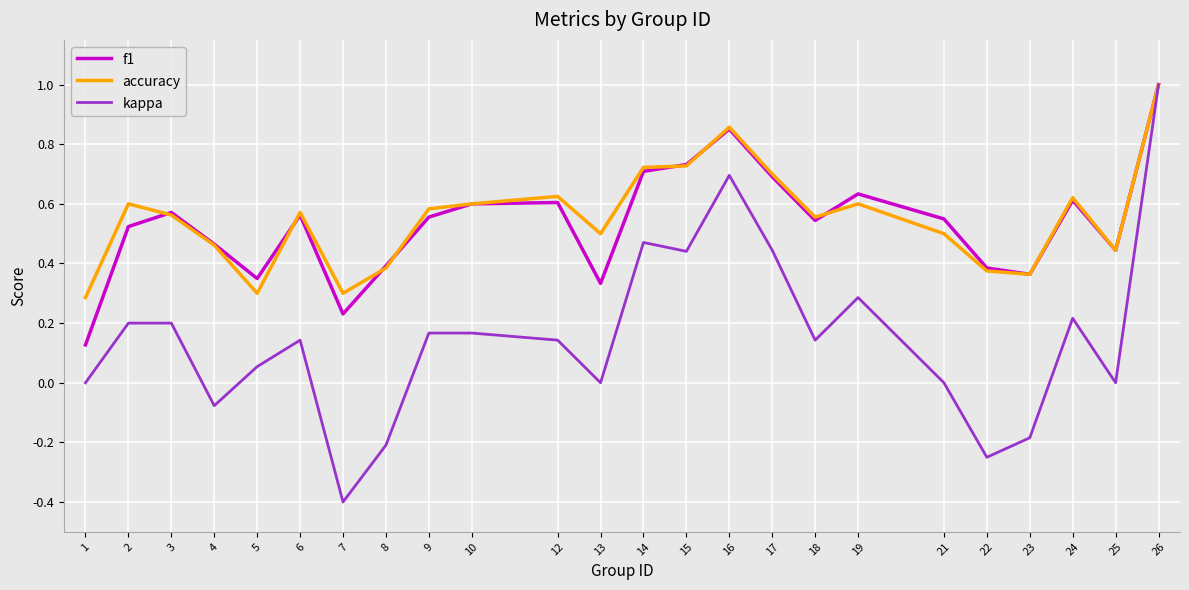

What is the highest value of the kappa series?

1.0